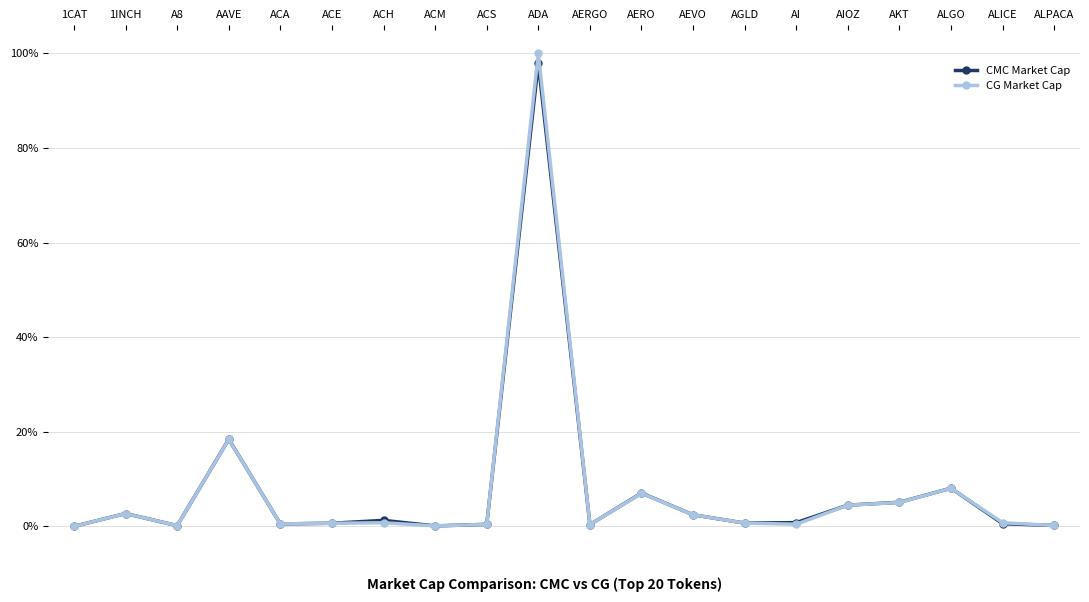

Where is CMC Market Cap nearest to the value 48?

AAVE